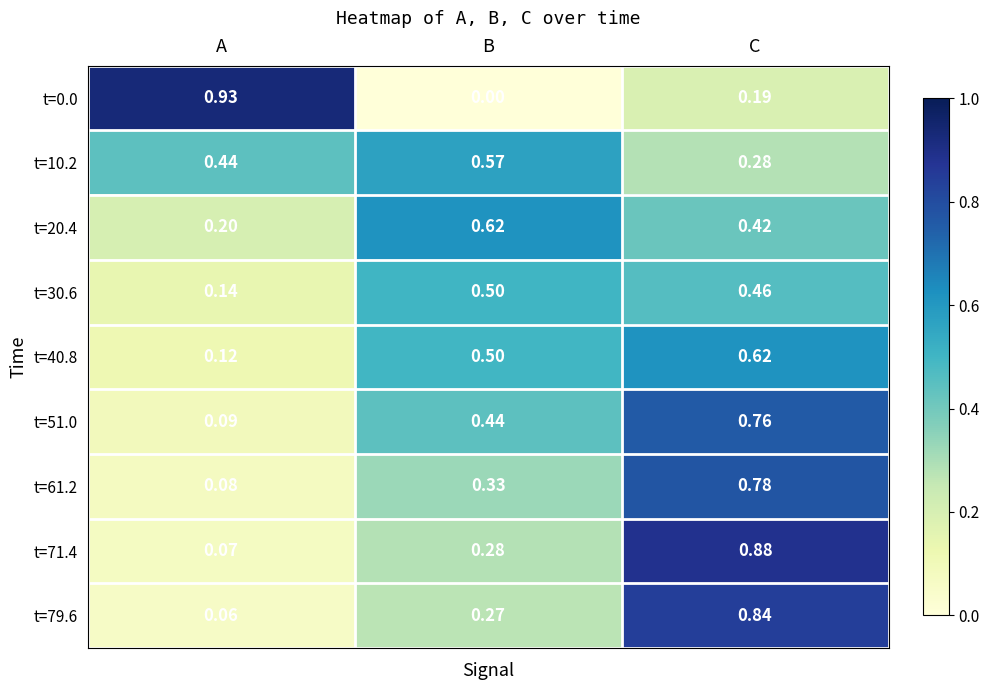

At which label is t=40.8 closest to 0?

A